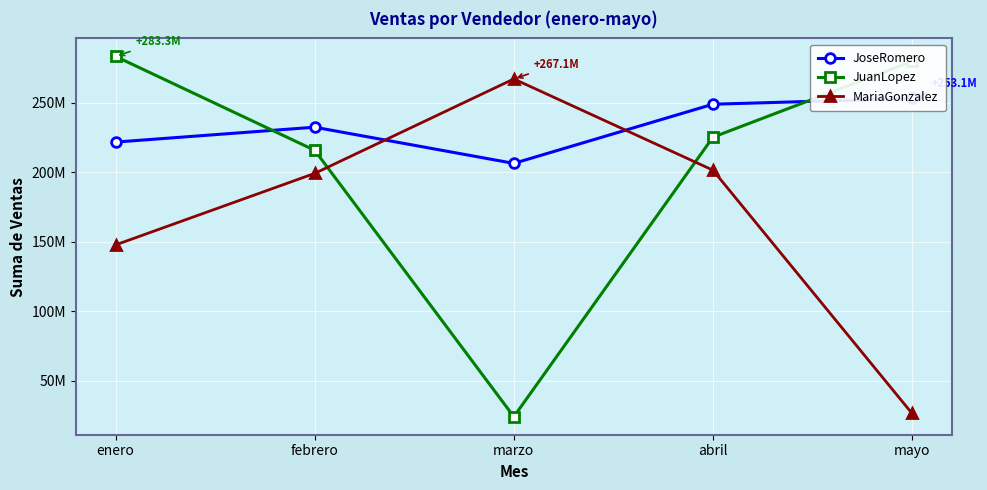

At which category does JoseRomero reach its first local valley?

marzo